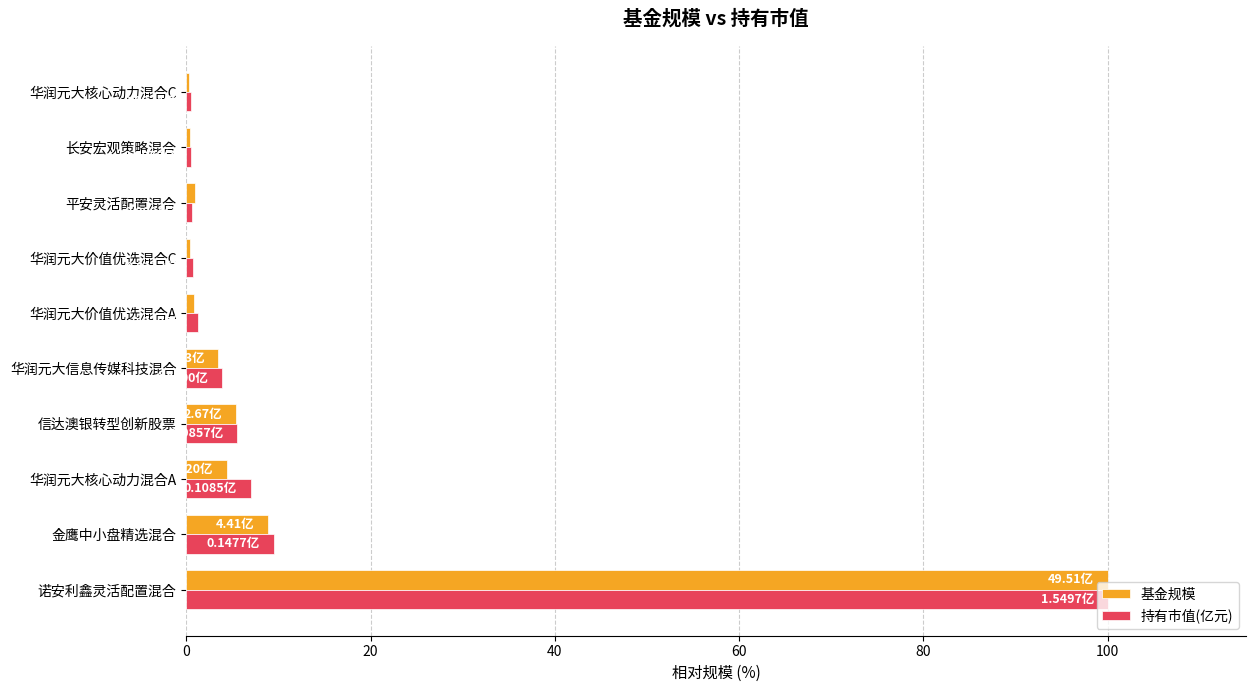

What is the sum of all 基金规模 values?

125.1